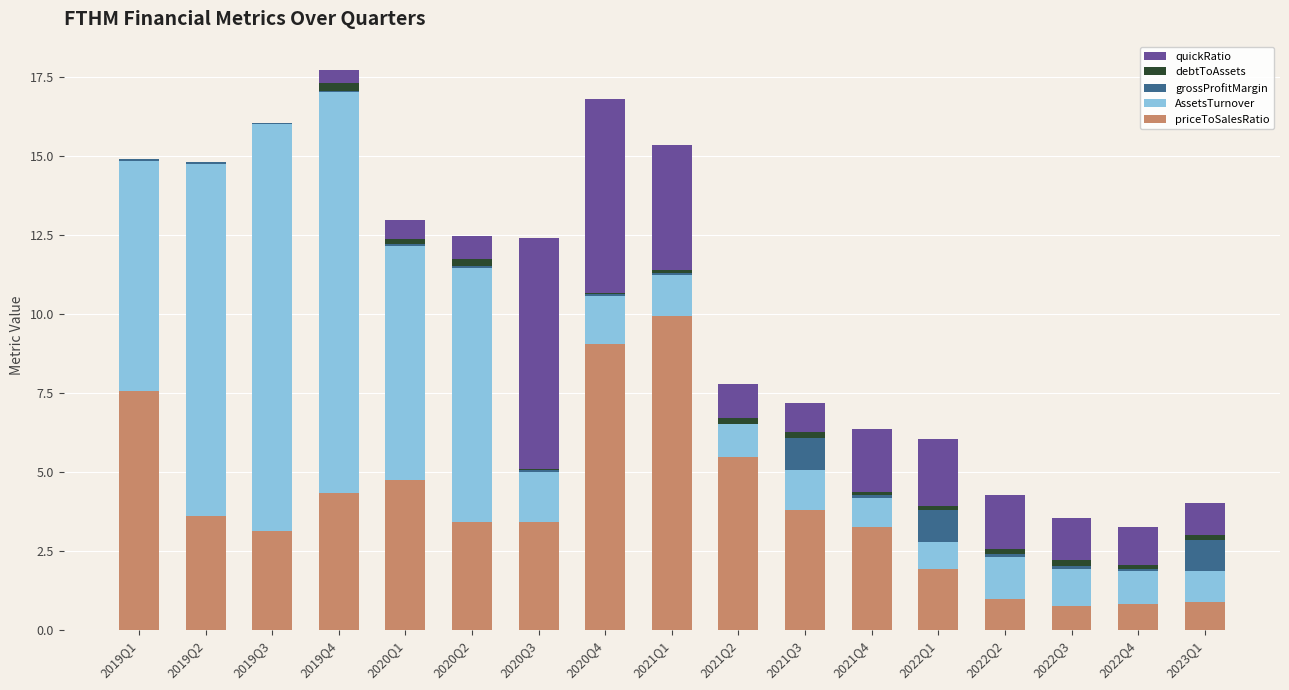

What is the highest value of the priceToSalesRatio series?

9.9